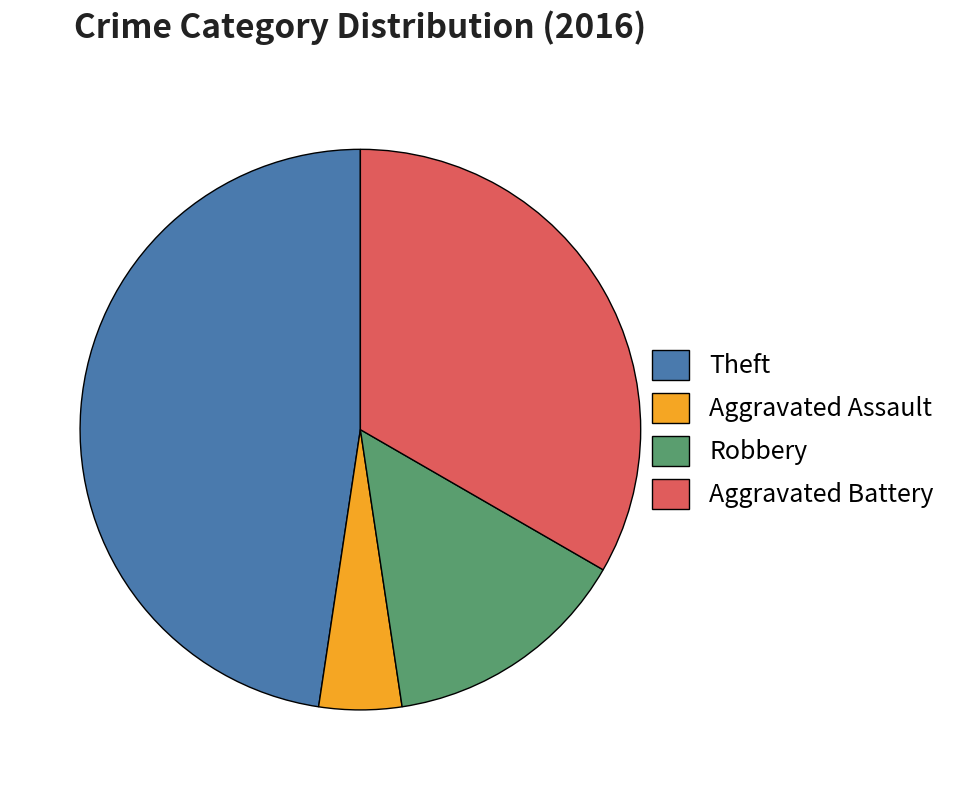

Does any single category account for the majority?

No